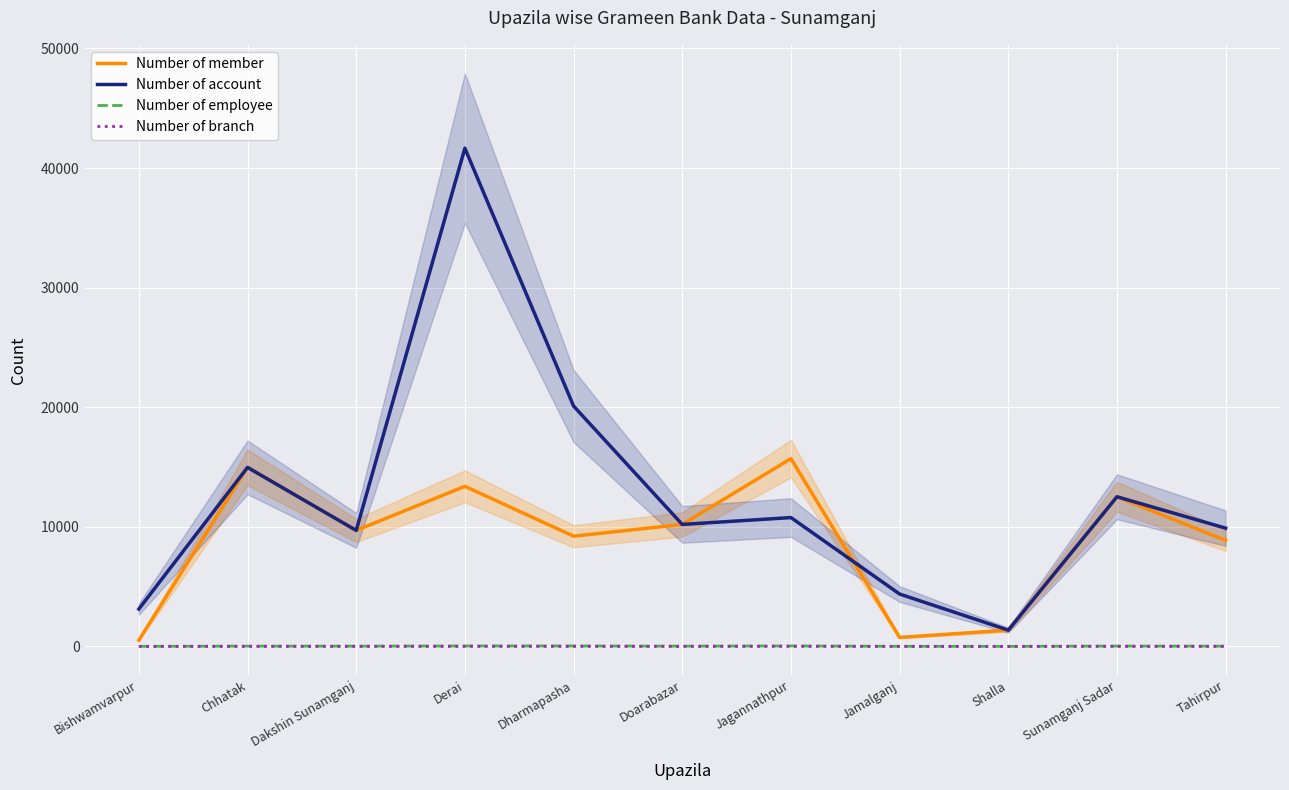

How many values in the Number of account series are below 10200?

5